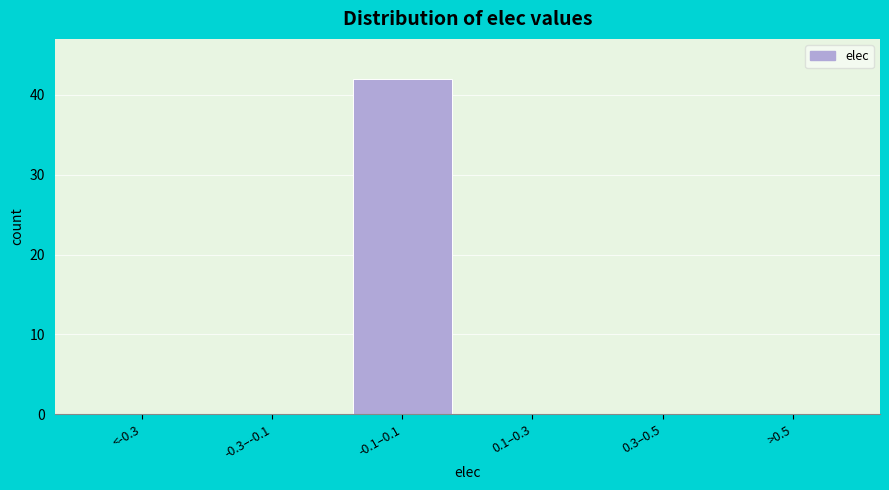

Reading left to right, extract all data points from this chart.

<-0.3=0	-0.3–-0.1=0	-0.1–0.1=42	0.1–0.3=0	0.3–0.5=0	>0.5=0